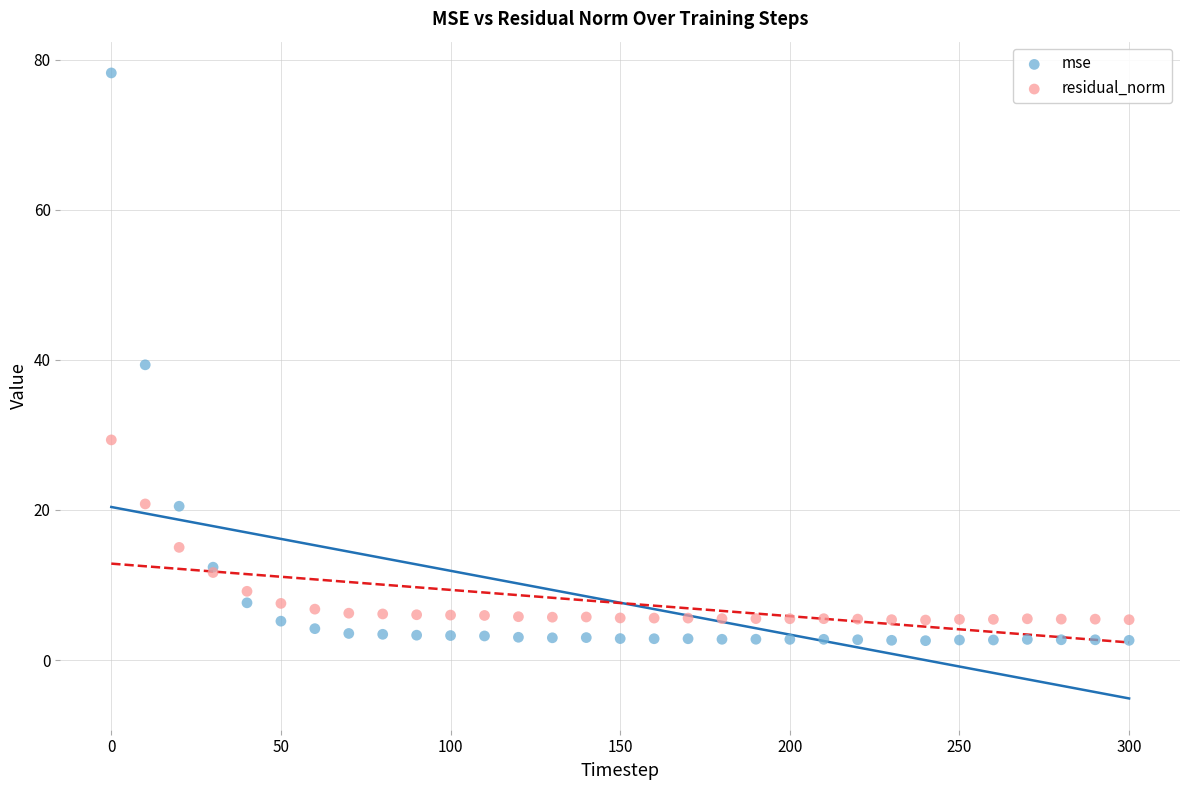

In the residual_norm series, what Y value is closest to 17?

15.0